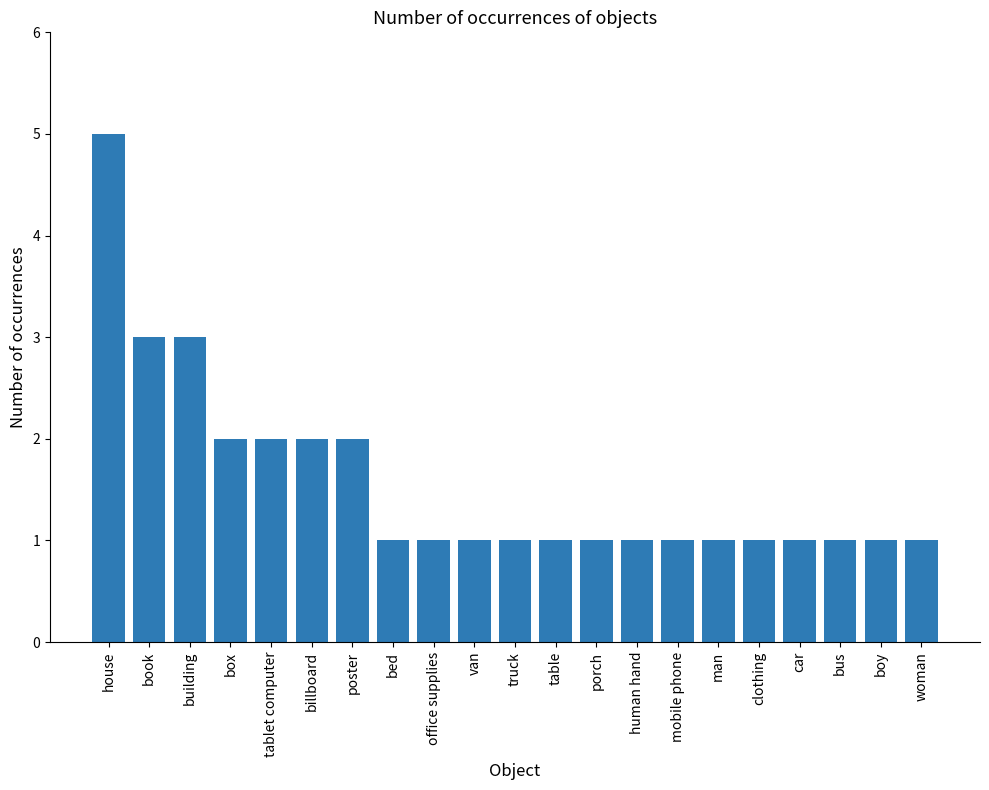

What is the label of the 2nd bar from the left?

book